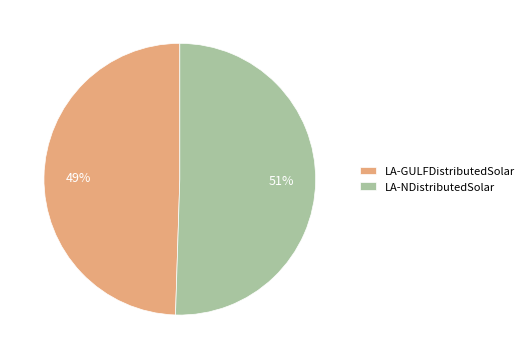

Which slice is the smallest?

LA-GULFDistributedSolar